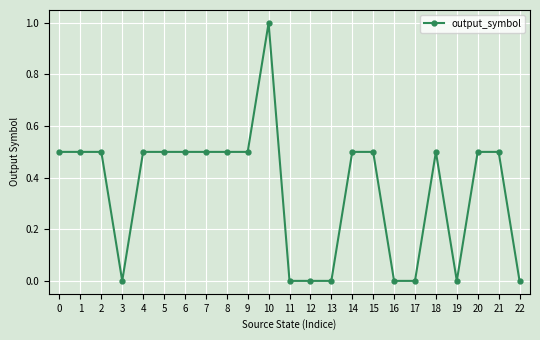

True or false: the data shows 0.4 at 3.

False